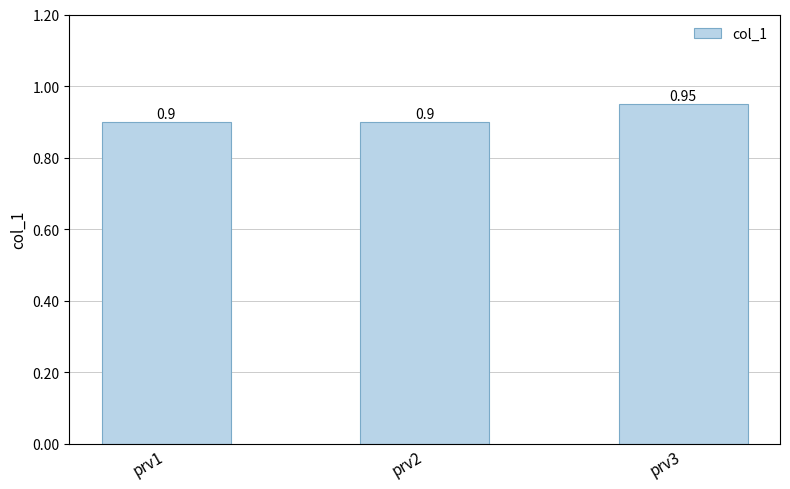

How many values are between 0 and 1?

3